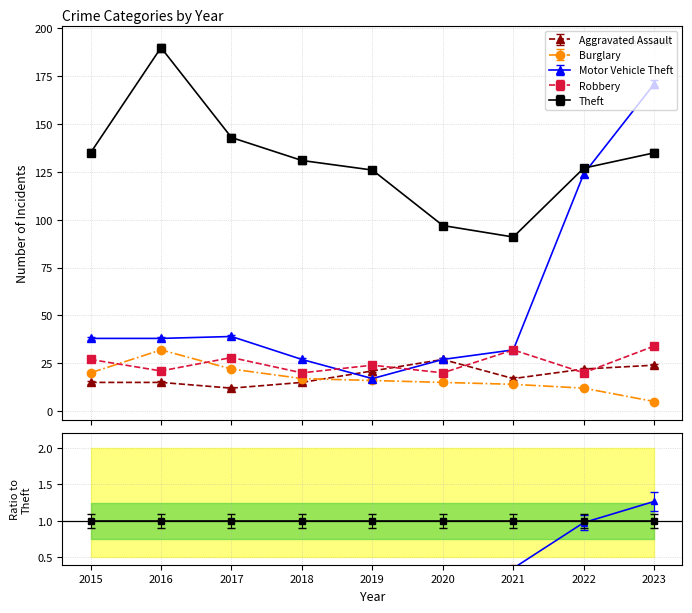

How many lines are shown in the chart?

5